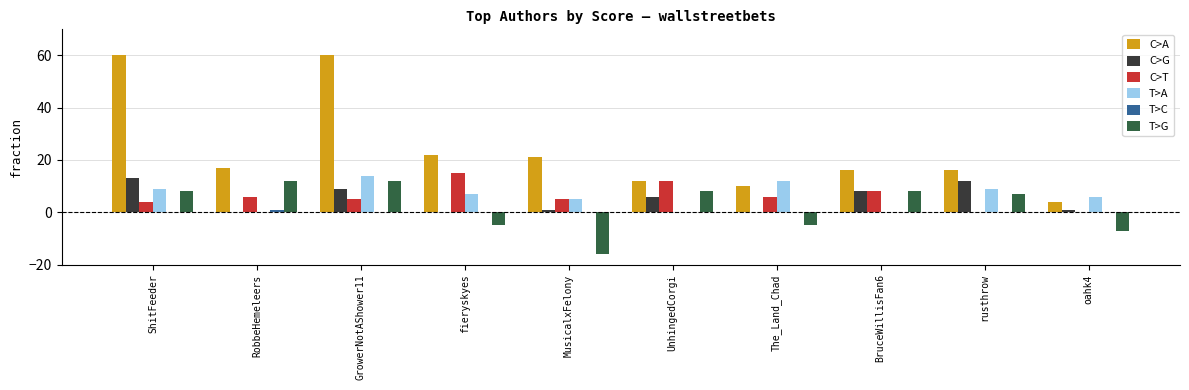

What is the maximum value shown in the chart?

60